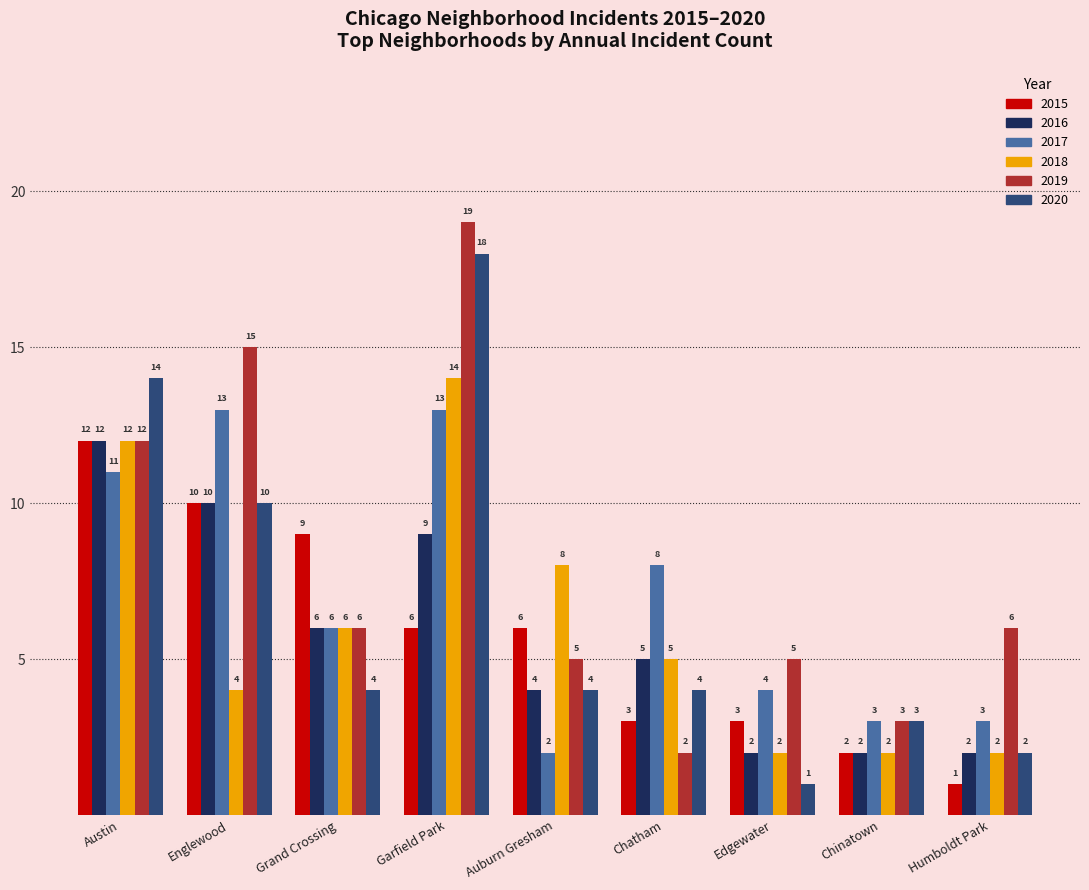

Reading left to right, transcribe all the data shown in this chart.

2015: 12	10	9	6	6	3	3	2	1
2016: 12	10	6	9	4	5	2	2	2
2017: 11	13	6	13	2	8	4	3	3
2018: 12	4	6	14	8	5	2	2	2
2019: 12	15	6	19	5	2	5	3	6
2020: 14	10	4	18	4	4	1	3	2